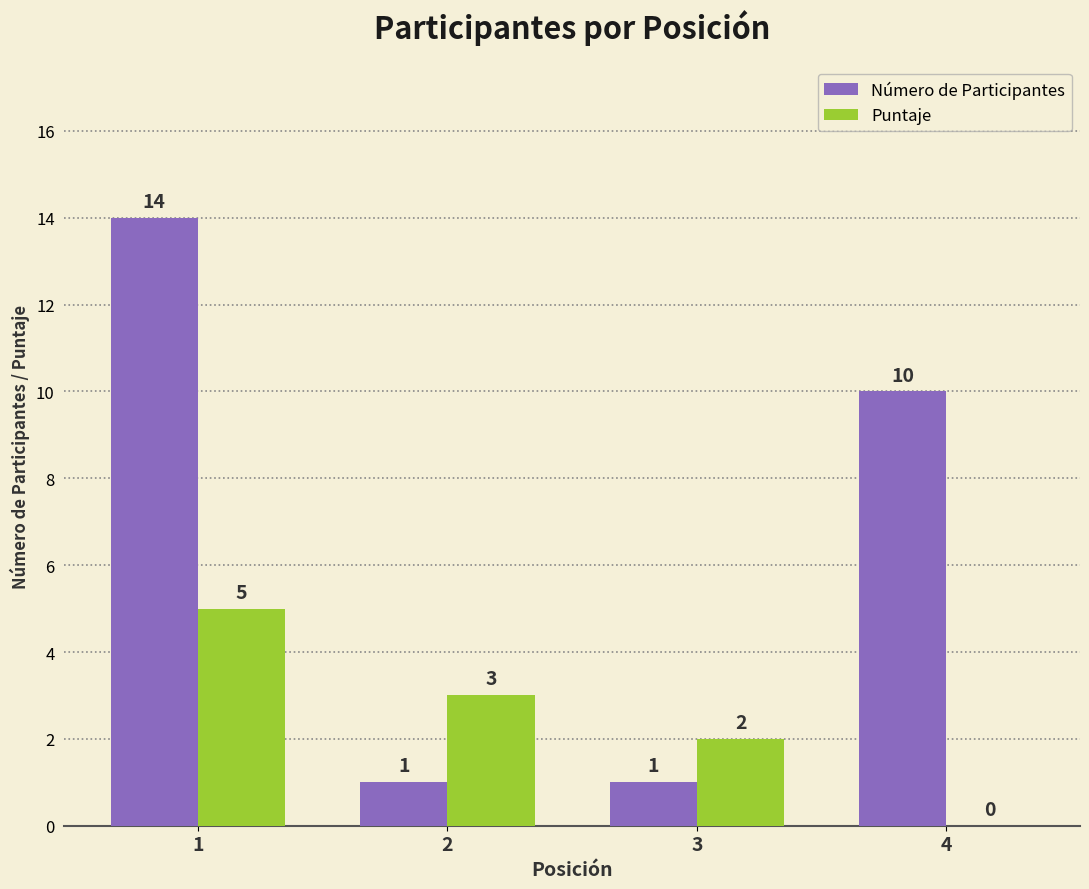

Which series has the largest range (max minus min)?

Número de Participantes